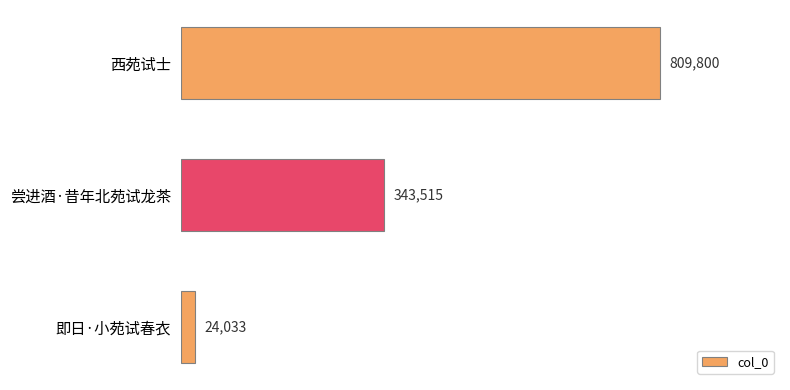

How many distinct data groups are displayed?

1